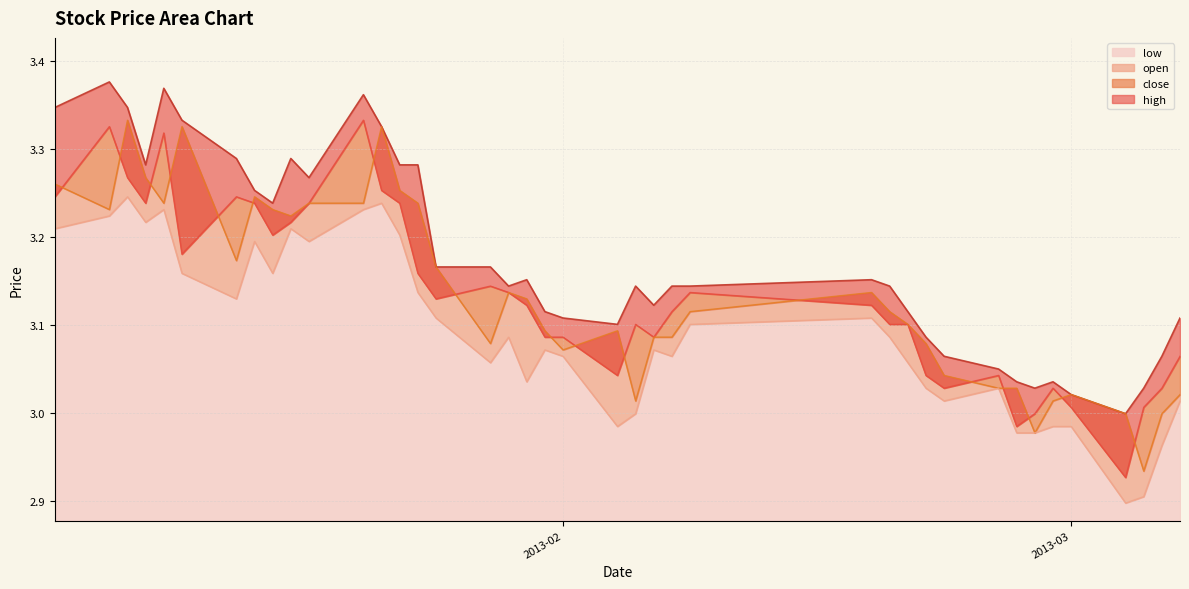

At how many categories does at least one series exceed 3?

39